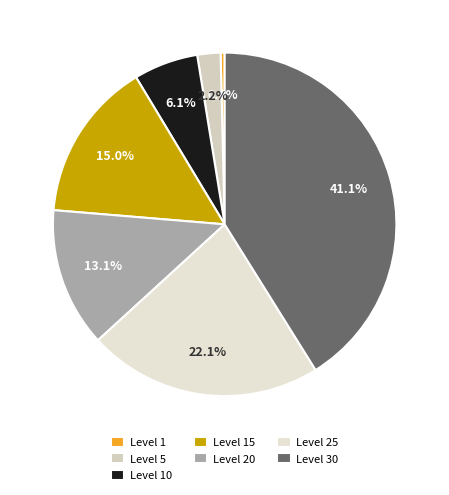

What is the largest slice in the pie chart?

Level 30